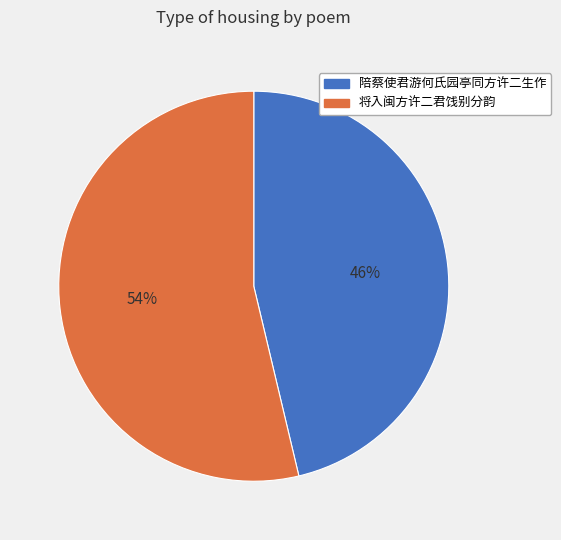

Which slice represents more than half of the pie?

将入闽方许二君饯别分韵